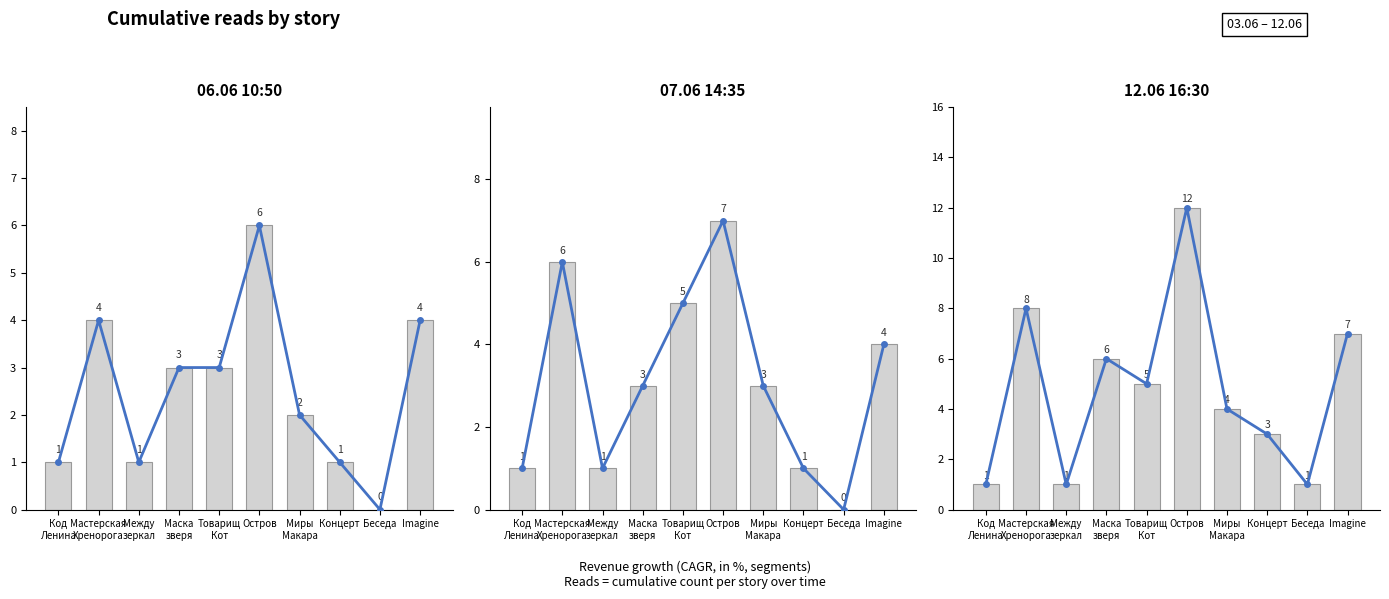

How many 06.06 10:50 values are between 1 and 4?

8